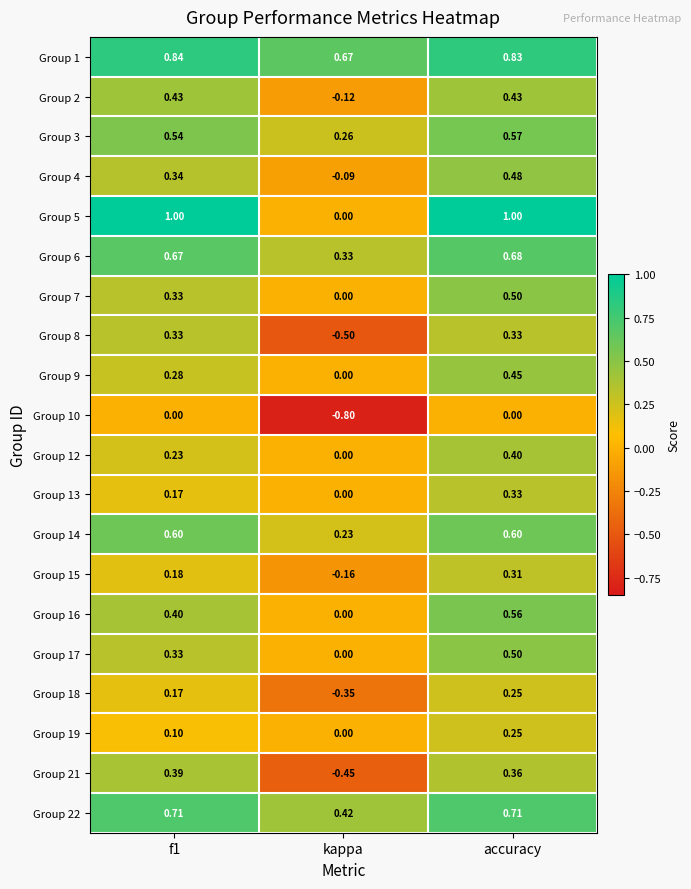

What is the minimum value shown in the chart?

-0.8